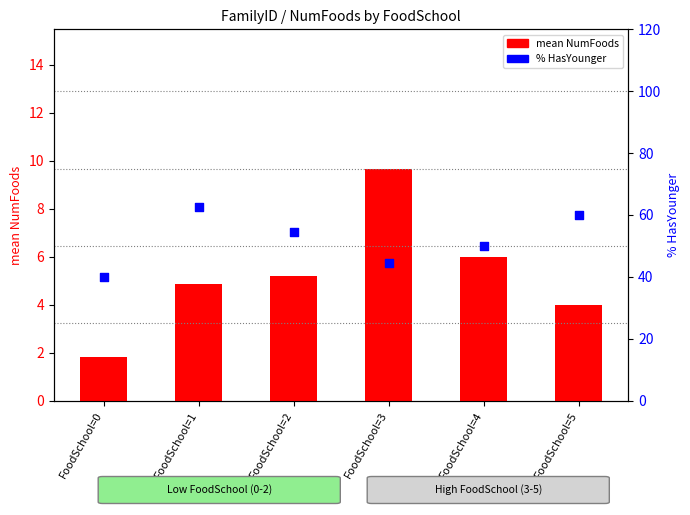

What is the total value across all series at FoodSchool=5?

64.0